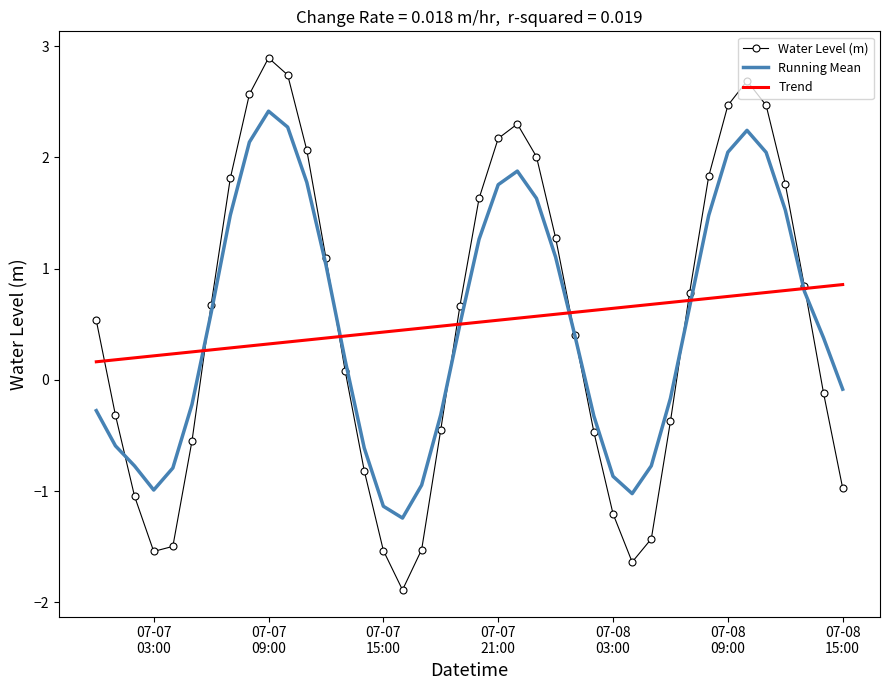

What is the highest value of the Trend series?

0.9